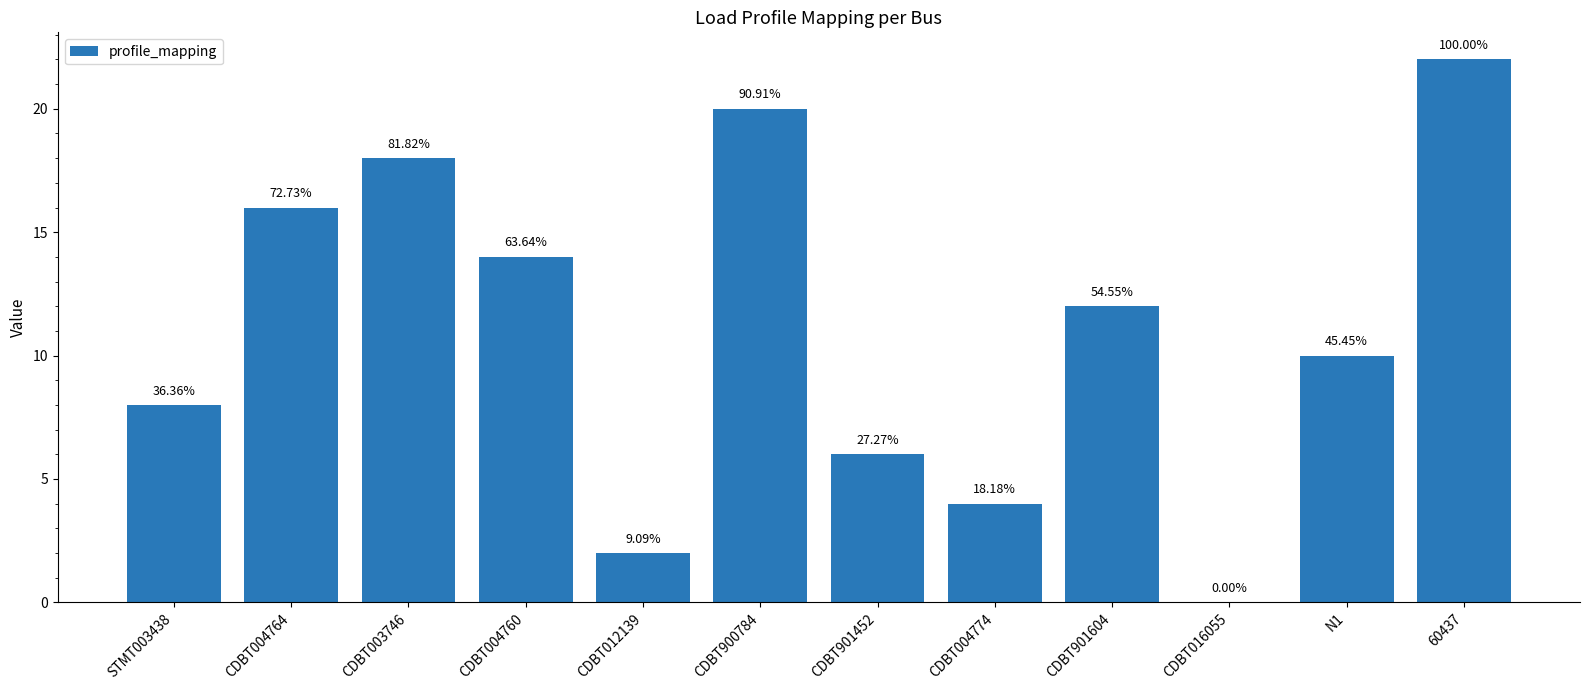

What is the difference between the values at CDBT900784 and CDBT012139?

18